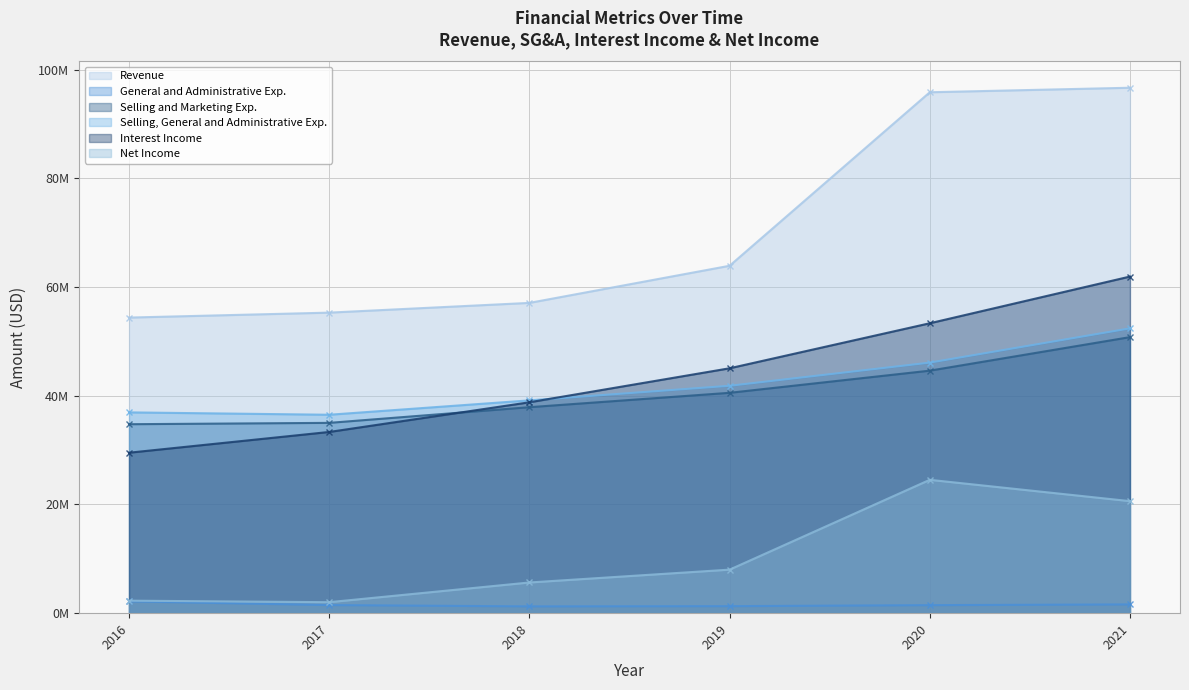

Reading right to left, what are all the values shown in this chart?

Revenue: 96659000	95829000	63909000	57080000	55289000	54379000
General and Administrative Exp.: 1613000	1478000	1292000	1253000	1492000	2176000
Selling and Marketing Exp.: 50780000	44614000	40539000	37894000	35010000	34763000
Selling, General and Administrative Exp.: 52393000	46092000	41831000	39147000	36502000	36939000
Interest Income: 61925000	53334000	45051000	38796000	33337000	29520000
Net Income: 20610000	24534000	8009000	5647000	2023000	2302000